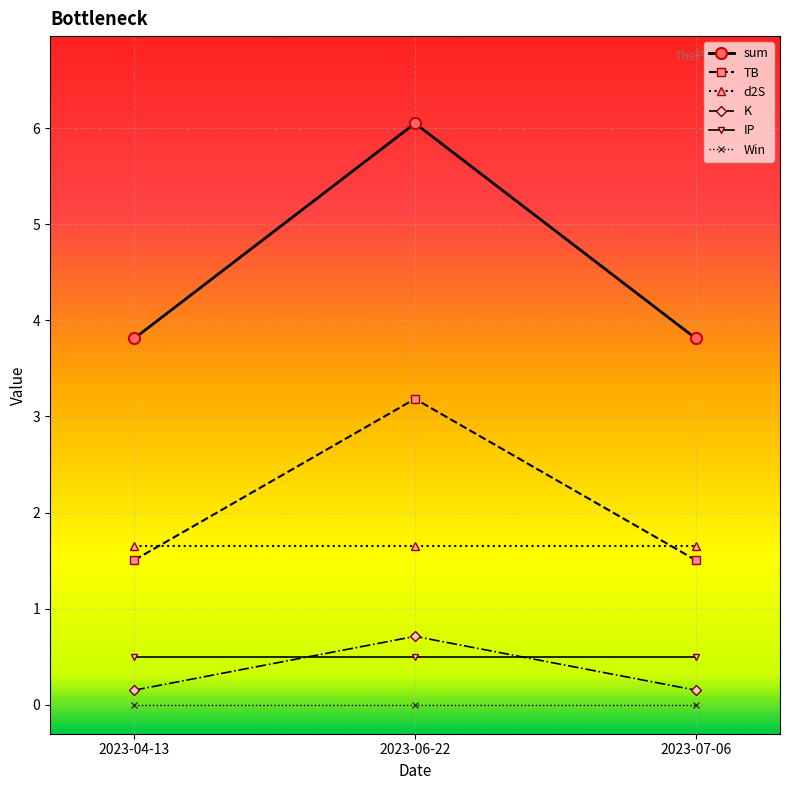

The value of TB at 2023-06-22 is 3.2. True or false?

True